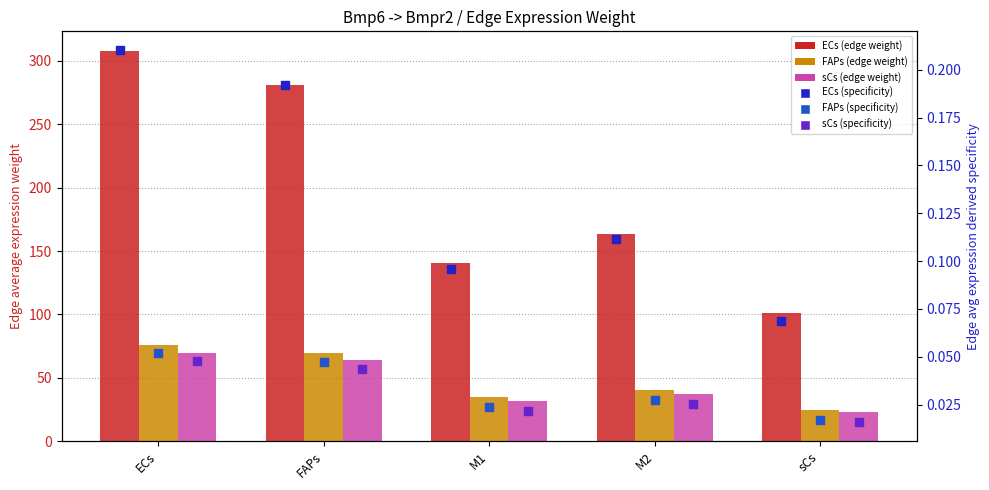

What are all the series names shown in the legend?

ECs, FAPs, sCs, ECs (specificity), FAPs (specificity), sCs (specificity)